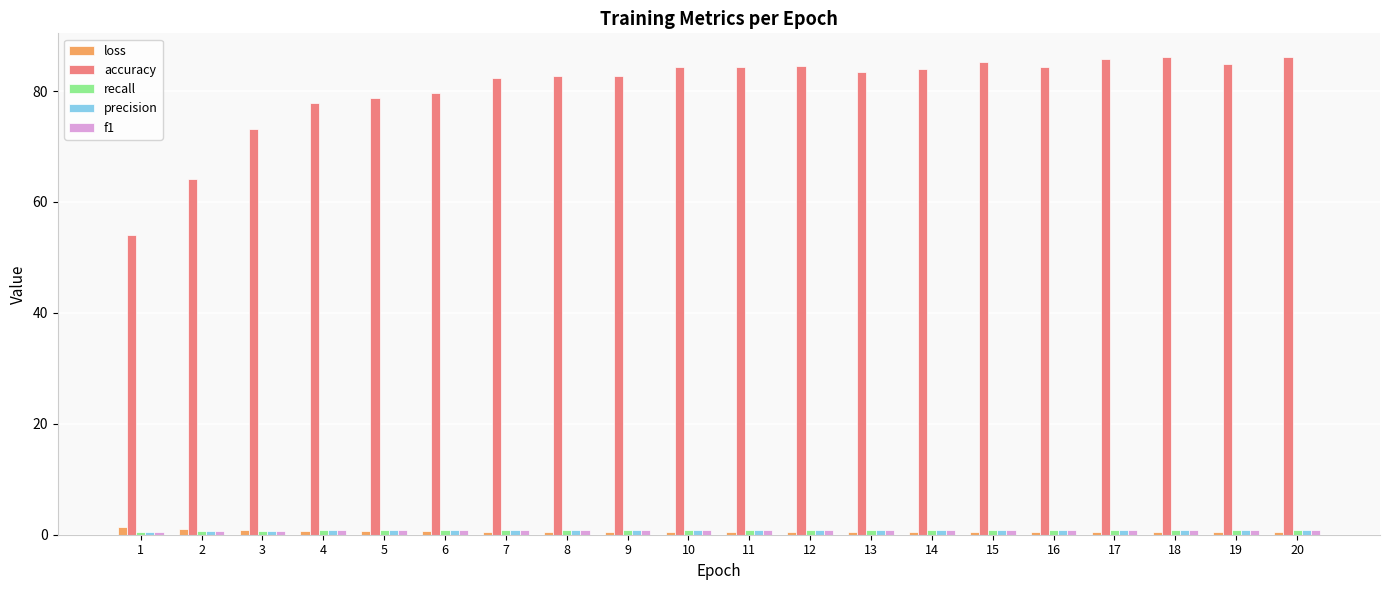

How many distinct data groups are displayed?

5